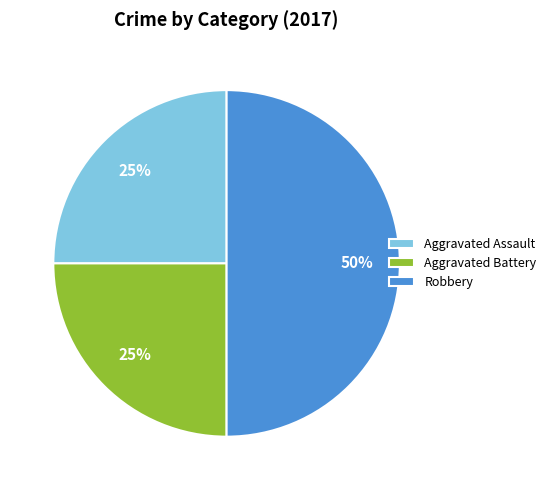

To the nearest percent, what is the combined percentage of Aggravated Assault and Robbery?

75%